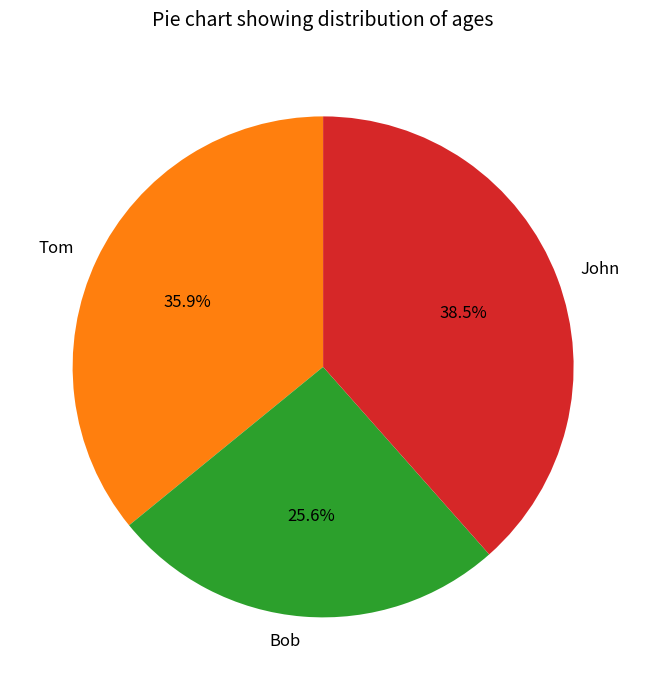

Is it true that Tom is 51% of the pie?

False